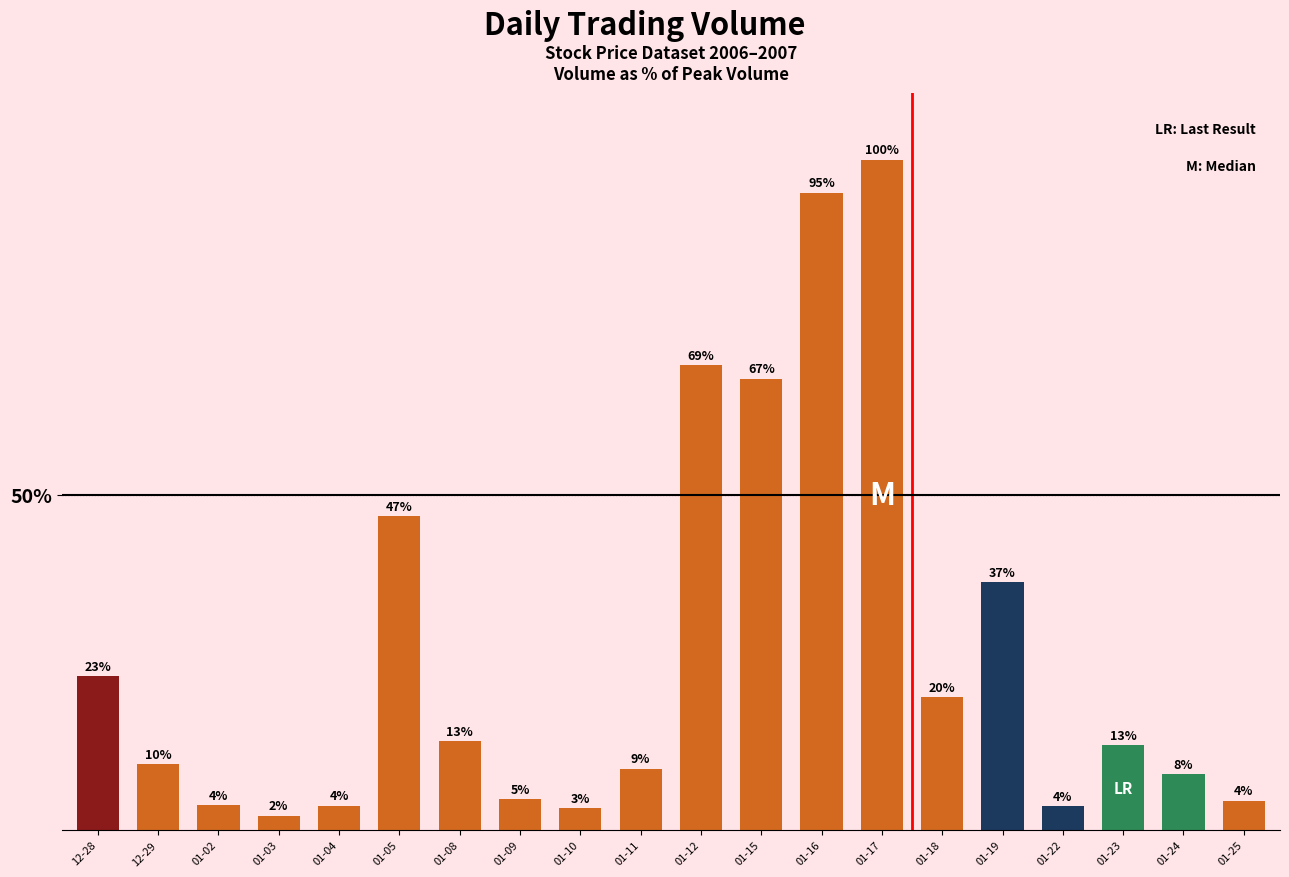

Which category has the highest value across all series?

01-17